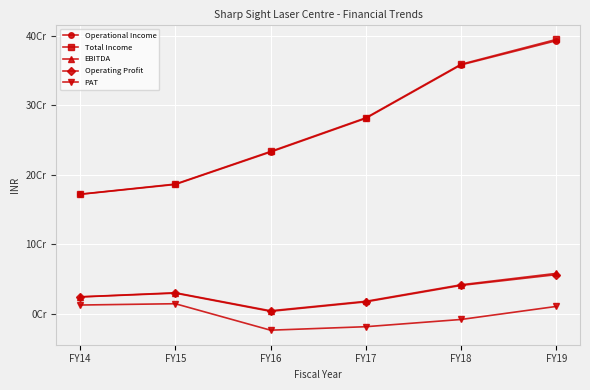

Which label corresponds to the largest value in the chart?

FY19